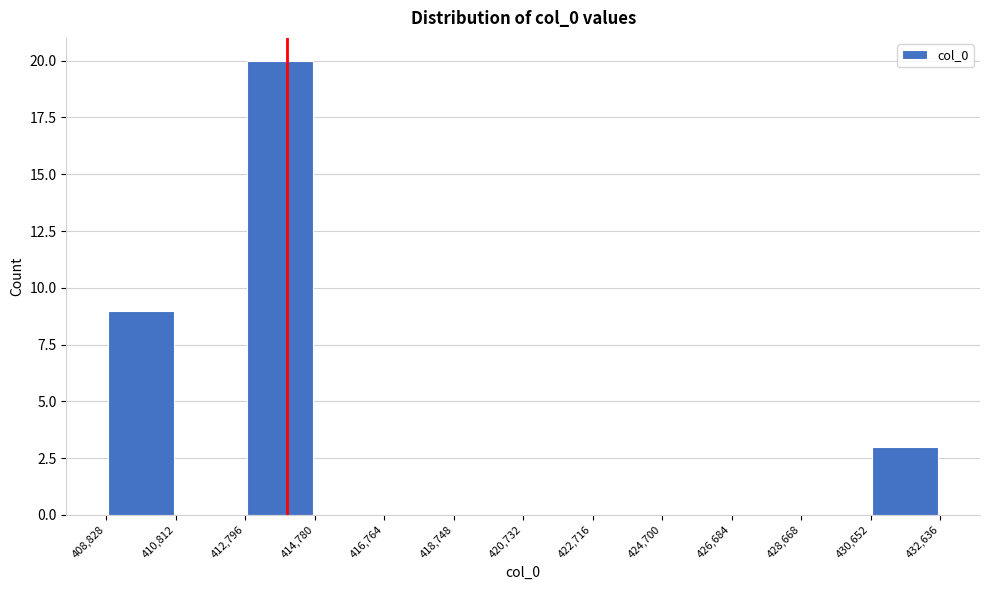

Reading left to right, transcribe this chart: for each bar, give the range it covers on the x-axis and its height. The values are not printed on the chart, so give them approximately, as read against the axis.

408,828 to 410,812: 9
410,812 to 412,796: 0
412,796 to 414,780: 20
414,780 to 416,764: 0
416,764 to 418,748: 0
418,748 to 420,732: 0
420,732 to 422,716: 0
422,716 to 424,700: 0
424,700 to 426,684: 0
426,684 to 428,668: 0
428,668 to 430,652: 0
430,652 to 432,636: 3